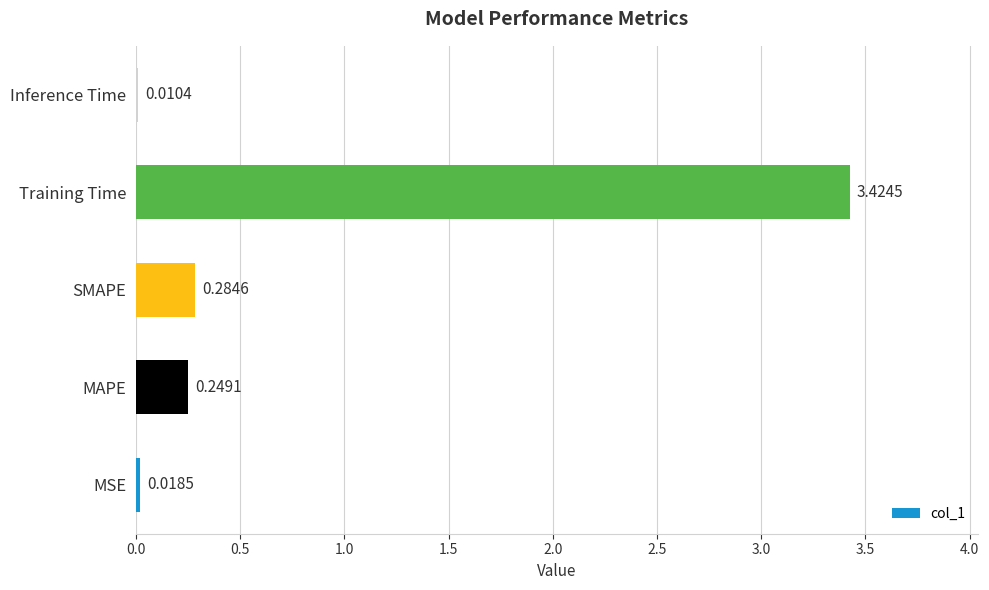

Between MAPE and Training Time, which is larger?

Training Time